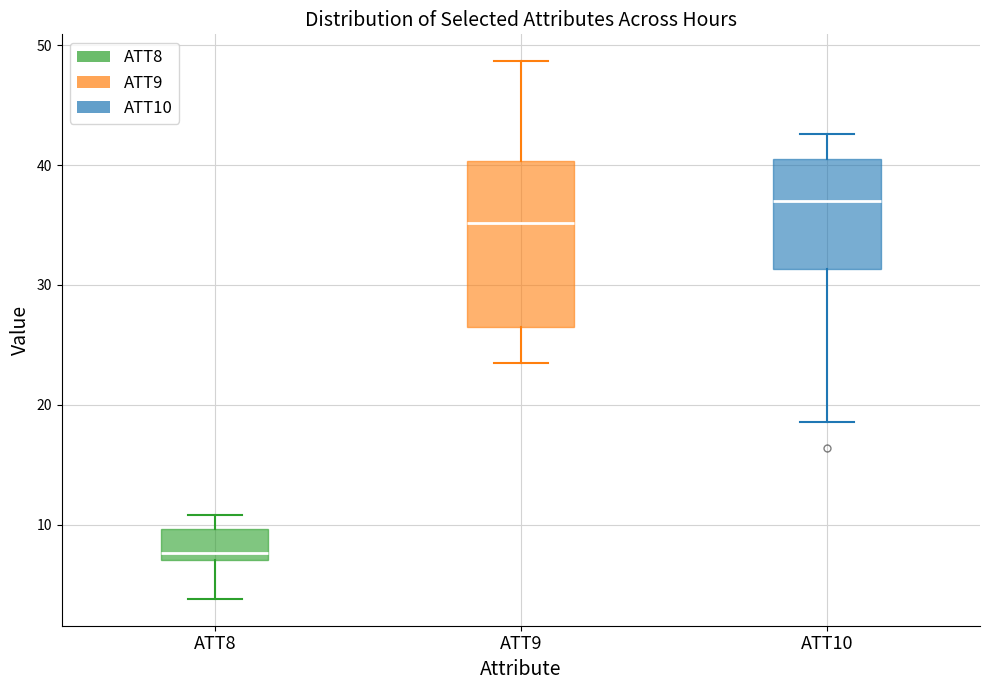

Reading left to right, transcribe this box plot: for each box, give where its median line is, the range the box spans, and where its two whiskers end, as read against the y-axis. The values are not printed on the chart, so give them approximately, as read against the axis.

ATT8: median 8, box 7 to 10, whiskers 4 to 11
ATT9: median 35, box 26 to 40, whiskers 24 to 49
ATT10: median 37, box 31 to 41, whiskers 19 to 43